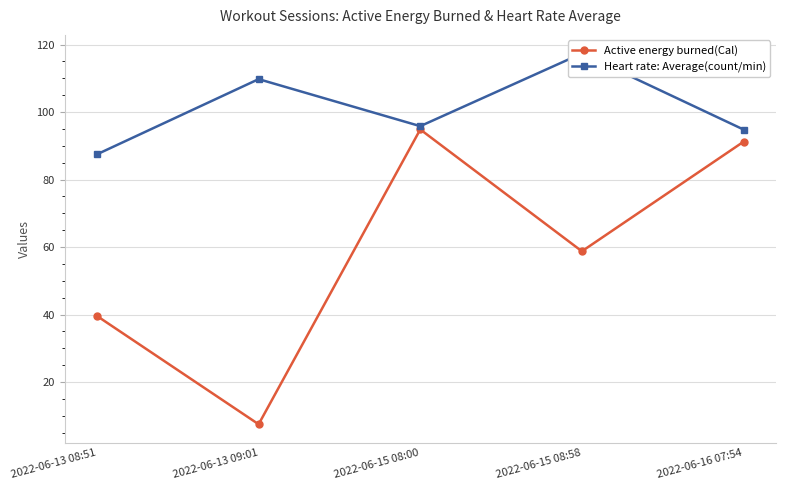

At which category does Active energy burned(Cal) reach its first local valley?

2022-06-13 09:01